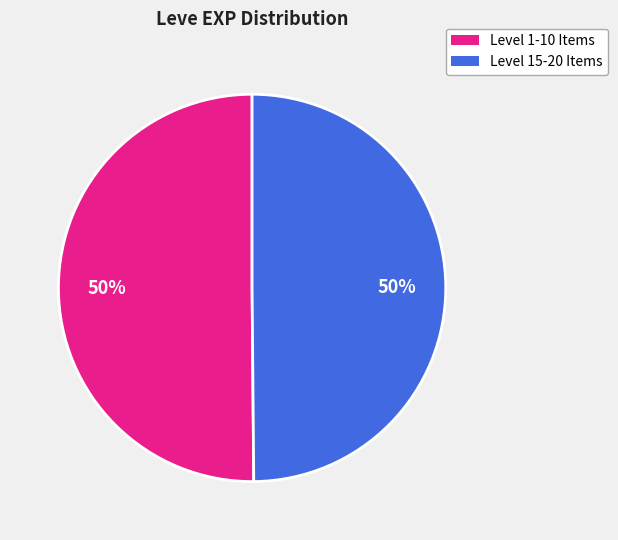

True or false: Level 1-10 Items accounts for 50% of the total.

True